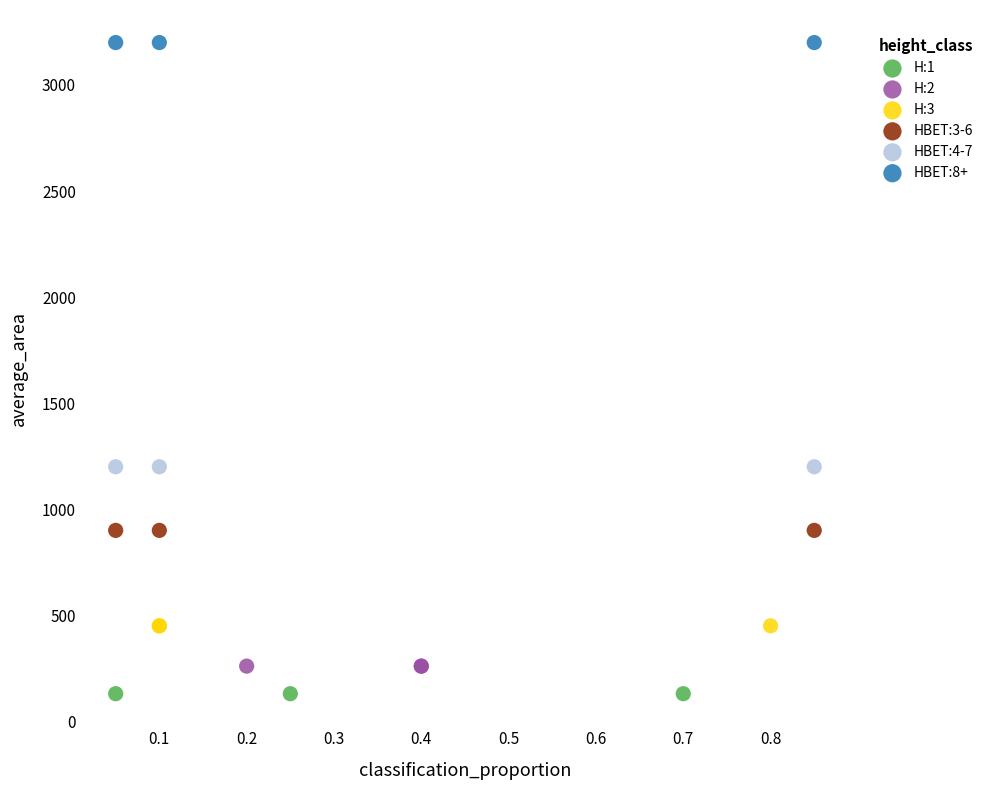

Which series reaches the maximum Y coordinate?

HBET:8+